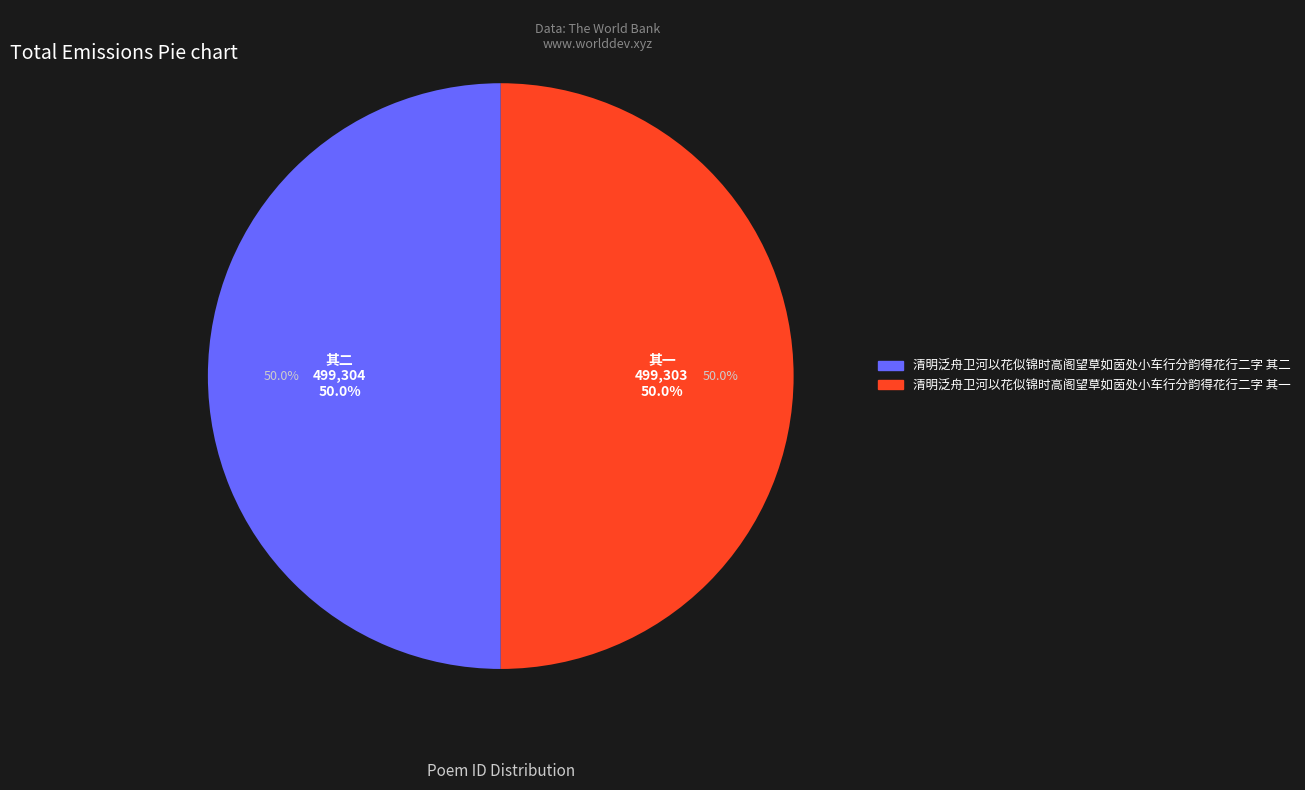

To the nearest percent, what is the combined percentage of 清明泛舟卫河以花似锦时高阁望草如茵处小车行分韵得花行二字 其一 and 清明泛舟卫河以花似锦时高阁望草如茵处小车行分韵得花行二字 其二?

100%